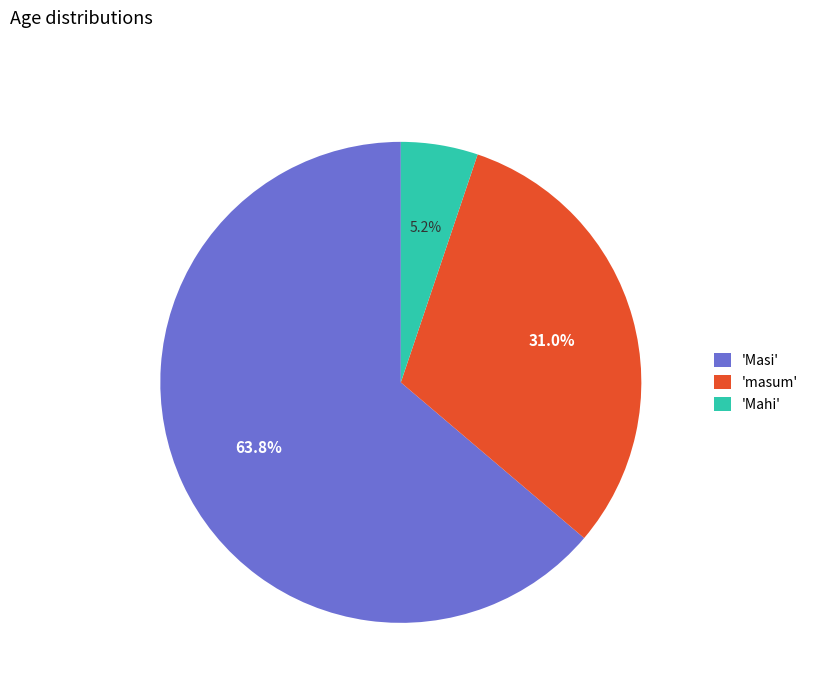

Count the number of slices in the pie.

3